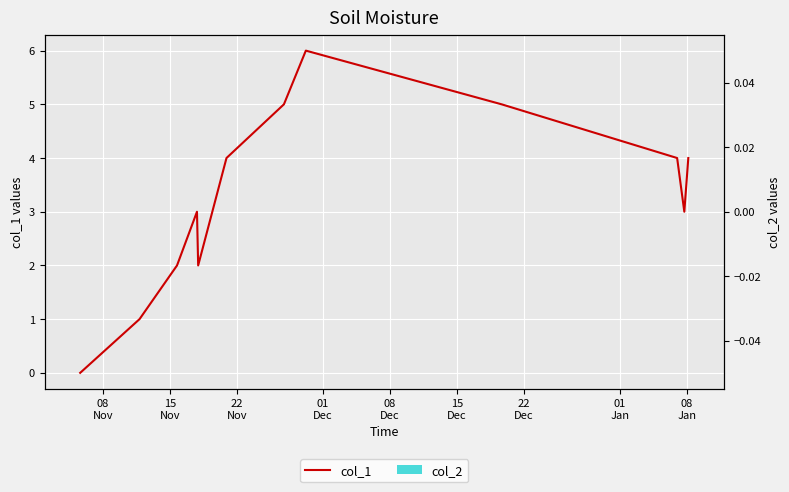

Is the value of col_2 at 15
Nov greater than the value of col_1 at 15
Nov?

No